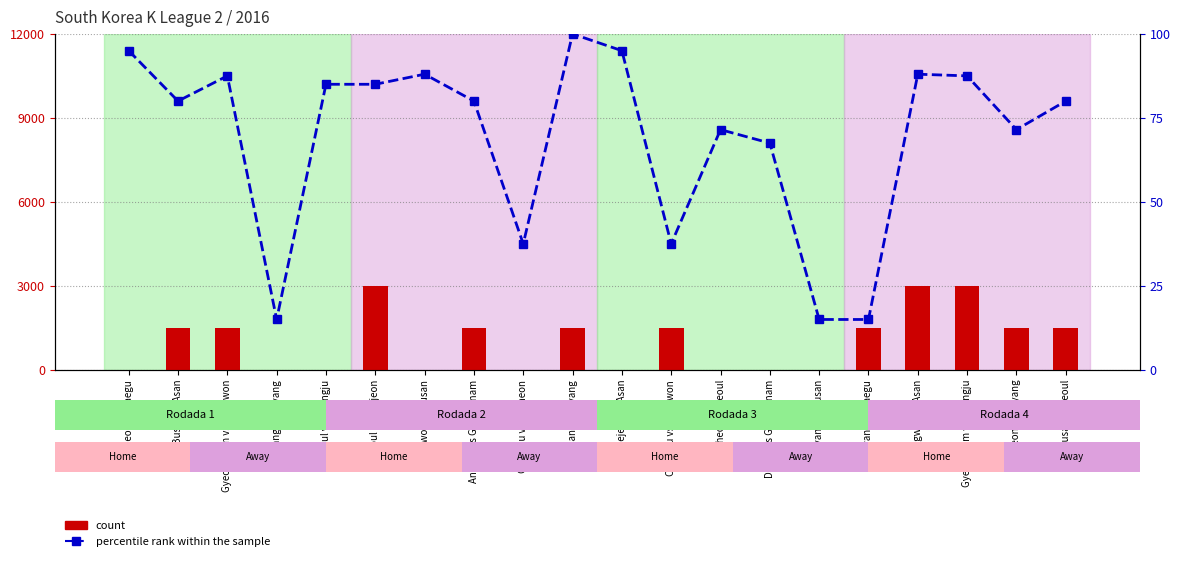

What is the label of the 8th bar from the right?

Bucheon vs Seoul